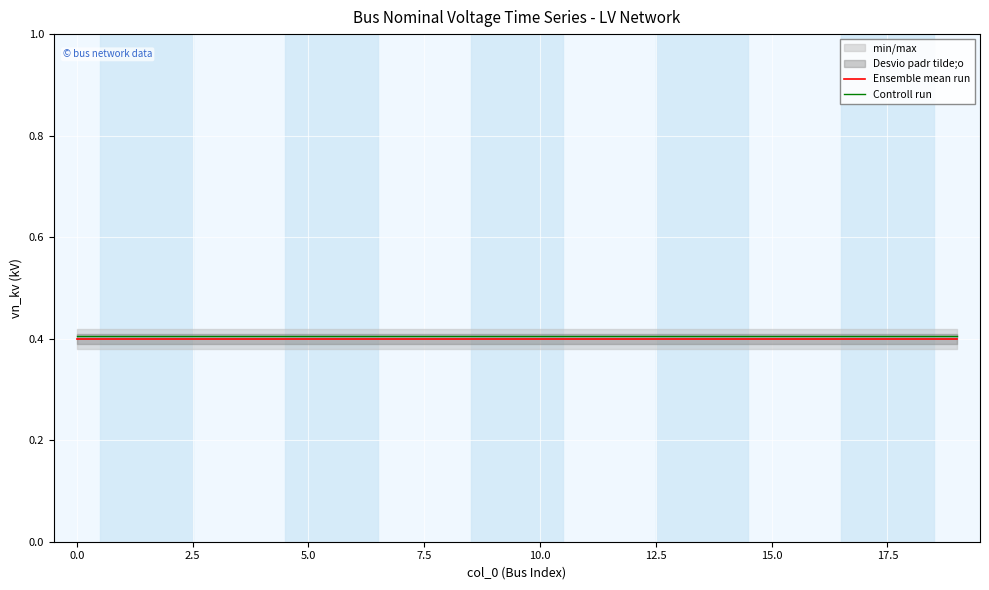

Is it true that Ensemble mean run equals 0.6 at 15.0?

False